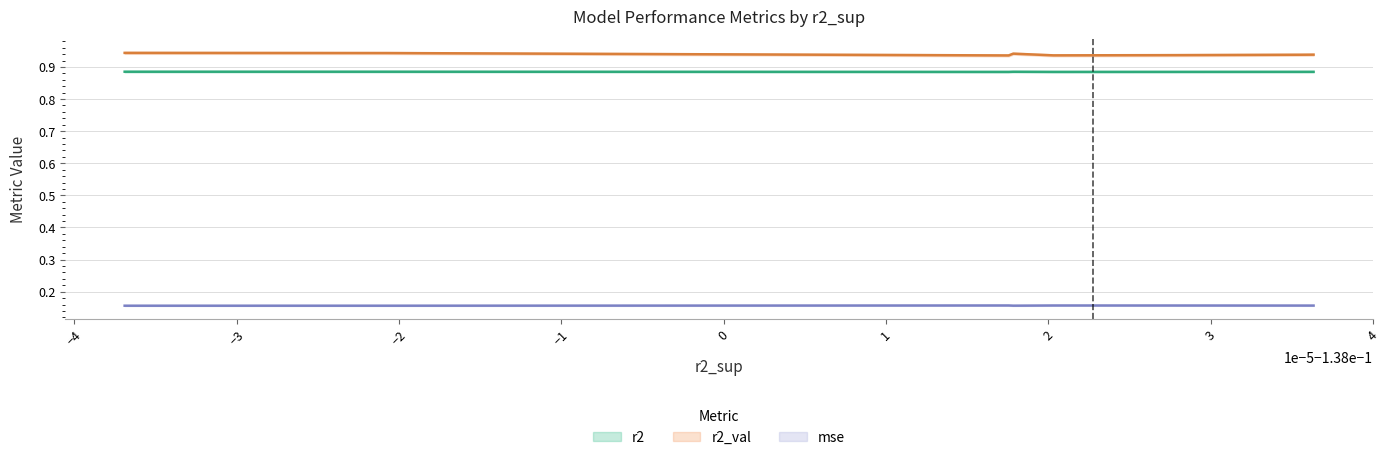

What is the minimum value for mse?

0.2